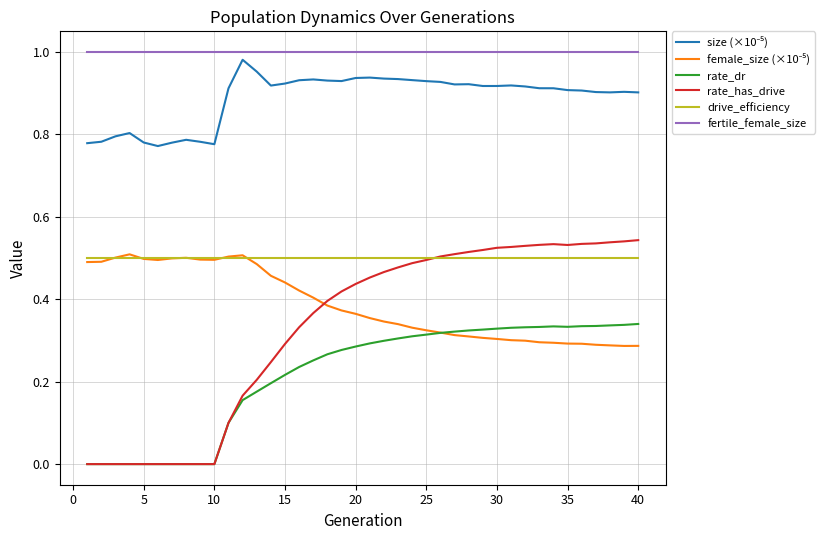

Which series has the widest spread of values?

rate_has_drive